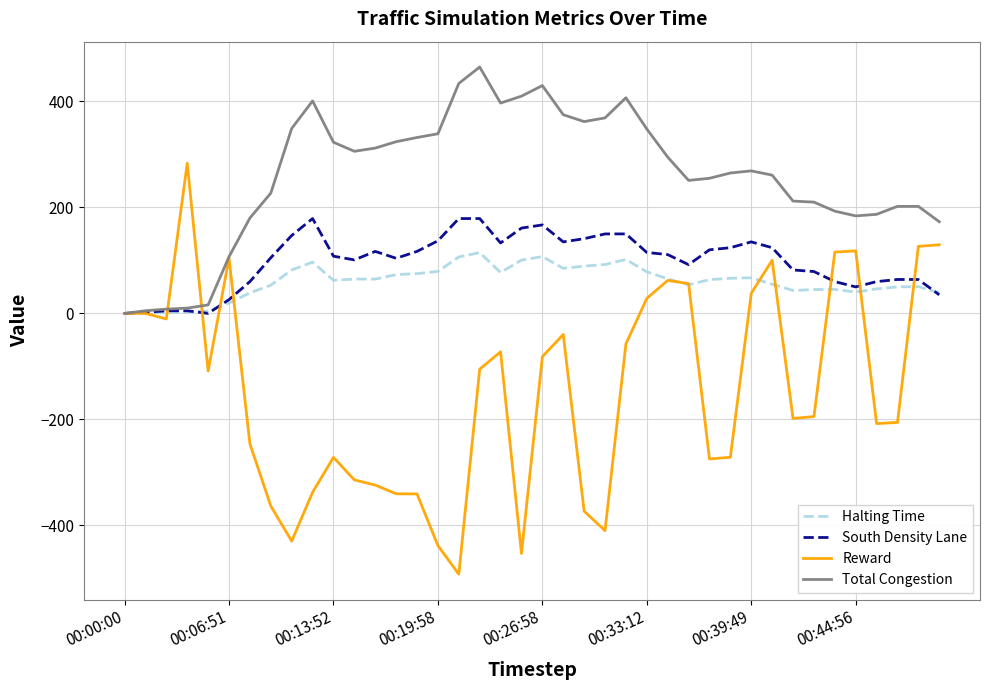

Which series has the largest total across all categories?

Total Congestion